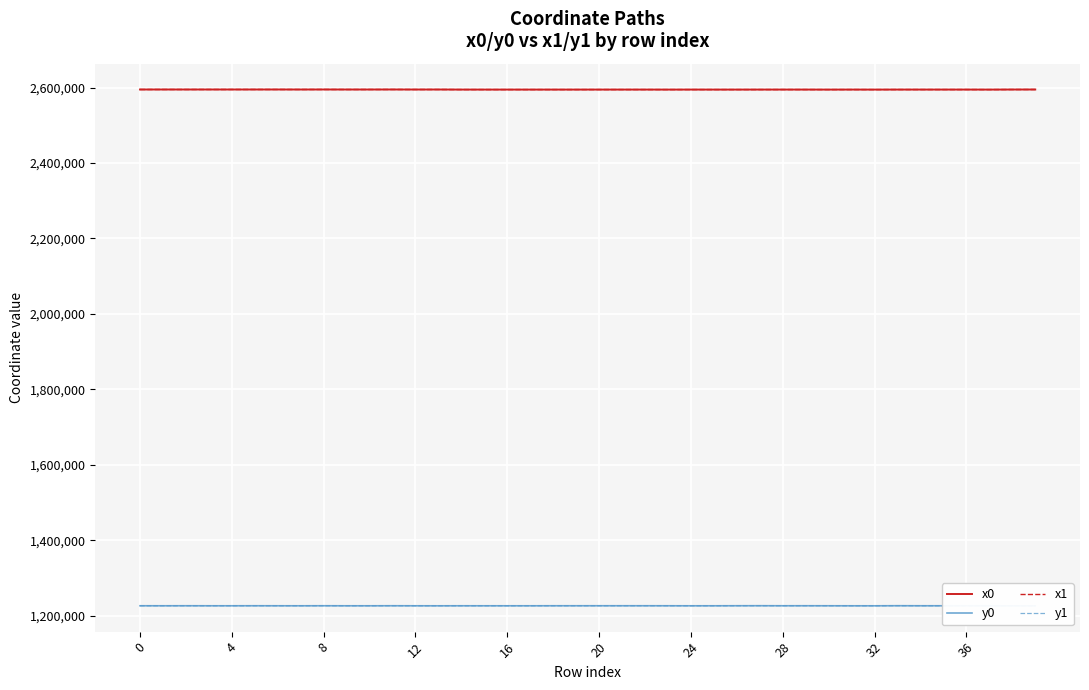

The value of x1 at 32 is 2594700.5. True or false?

True